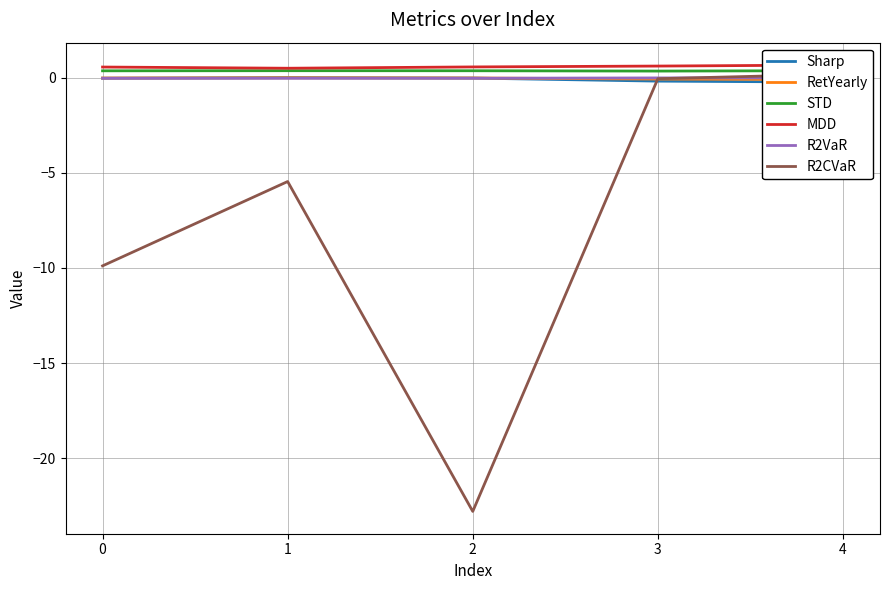

At which category is the sum across all series the highest?

4